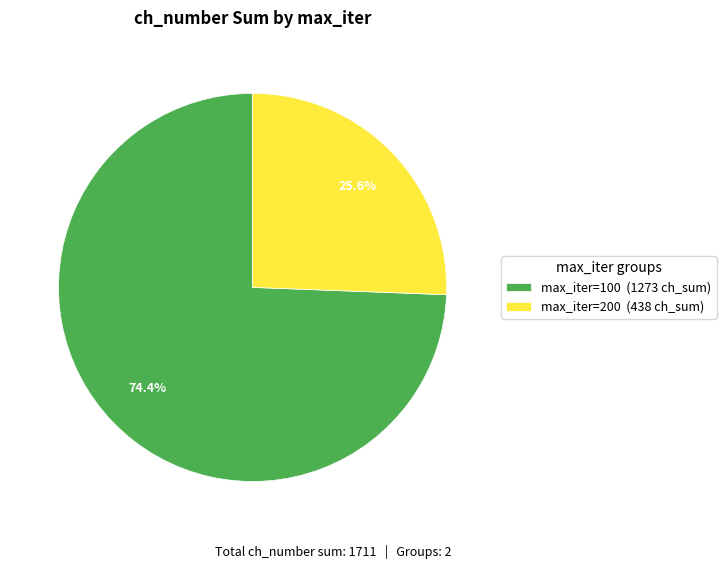

Does max_iter=200 represent more than half of the total?

No